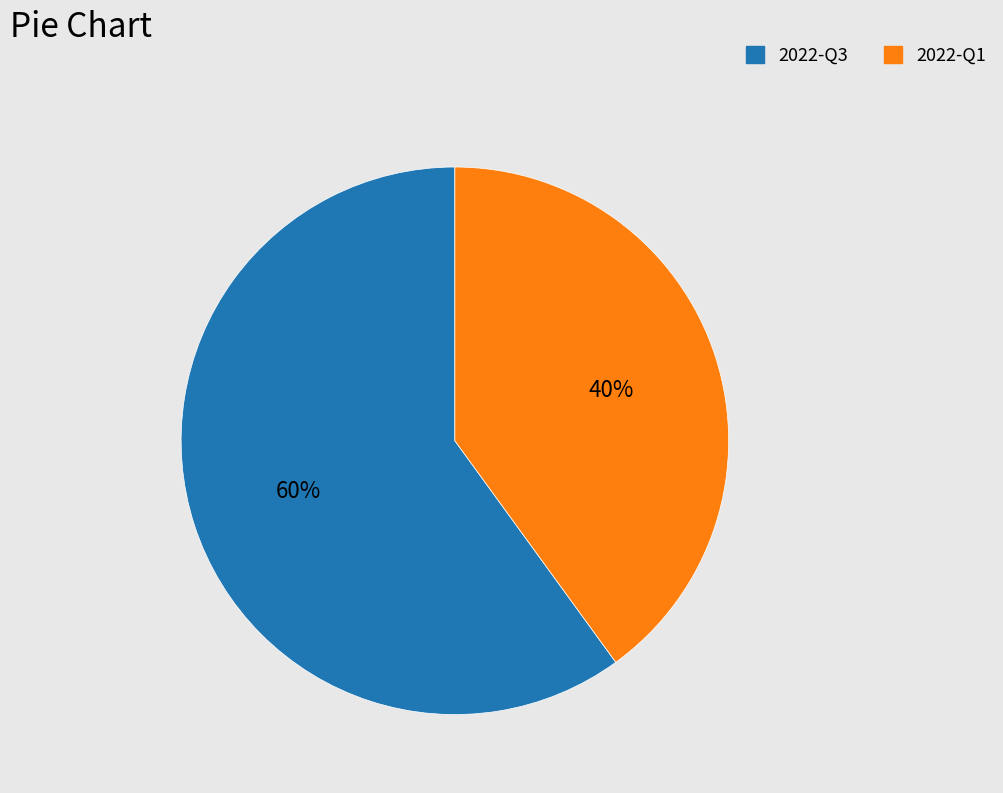

Which category has the biggest portion of the pie?

2022-Q3